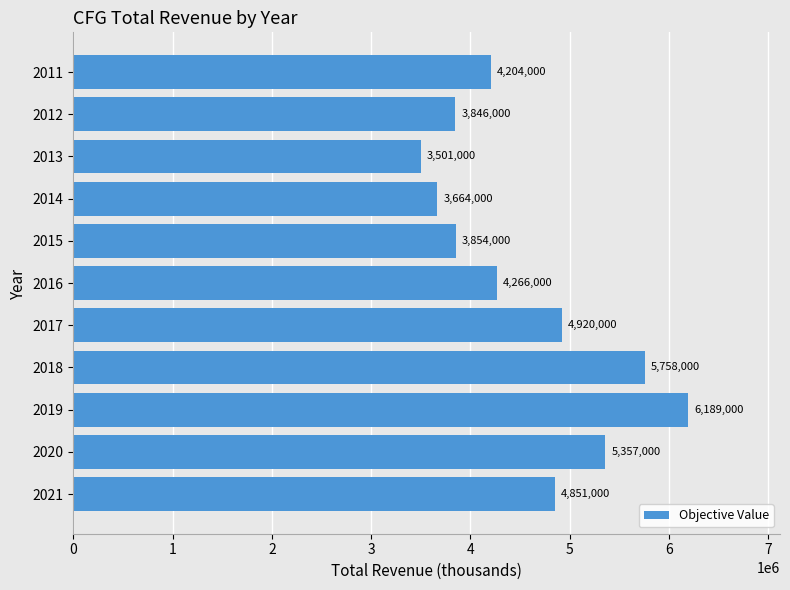

How many data points are less than 4266000?

5